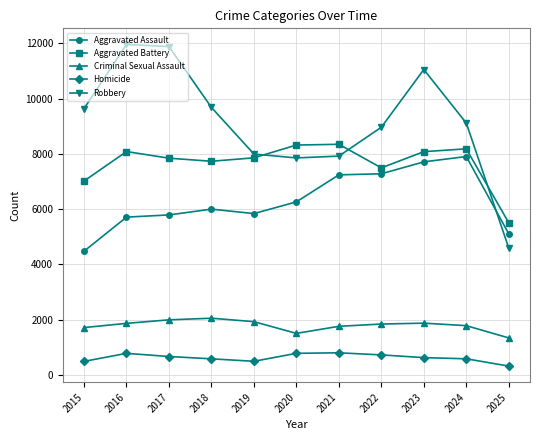

True or false: Criminal Sexual Assault and Aggravated Assault intersect in this chart.

False